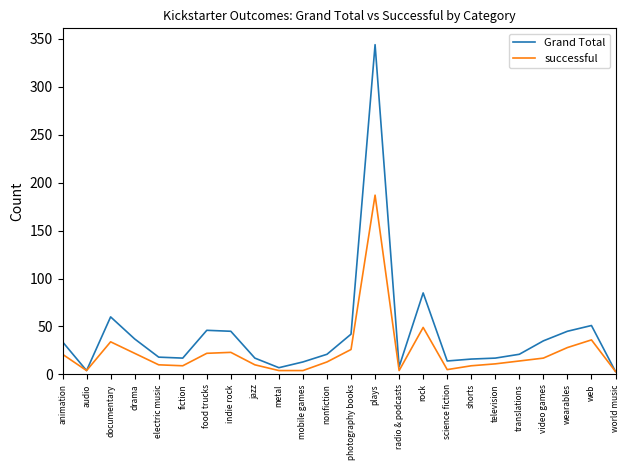

Where is the first local maximum for Grand Total?

documentary